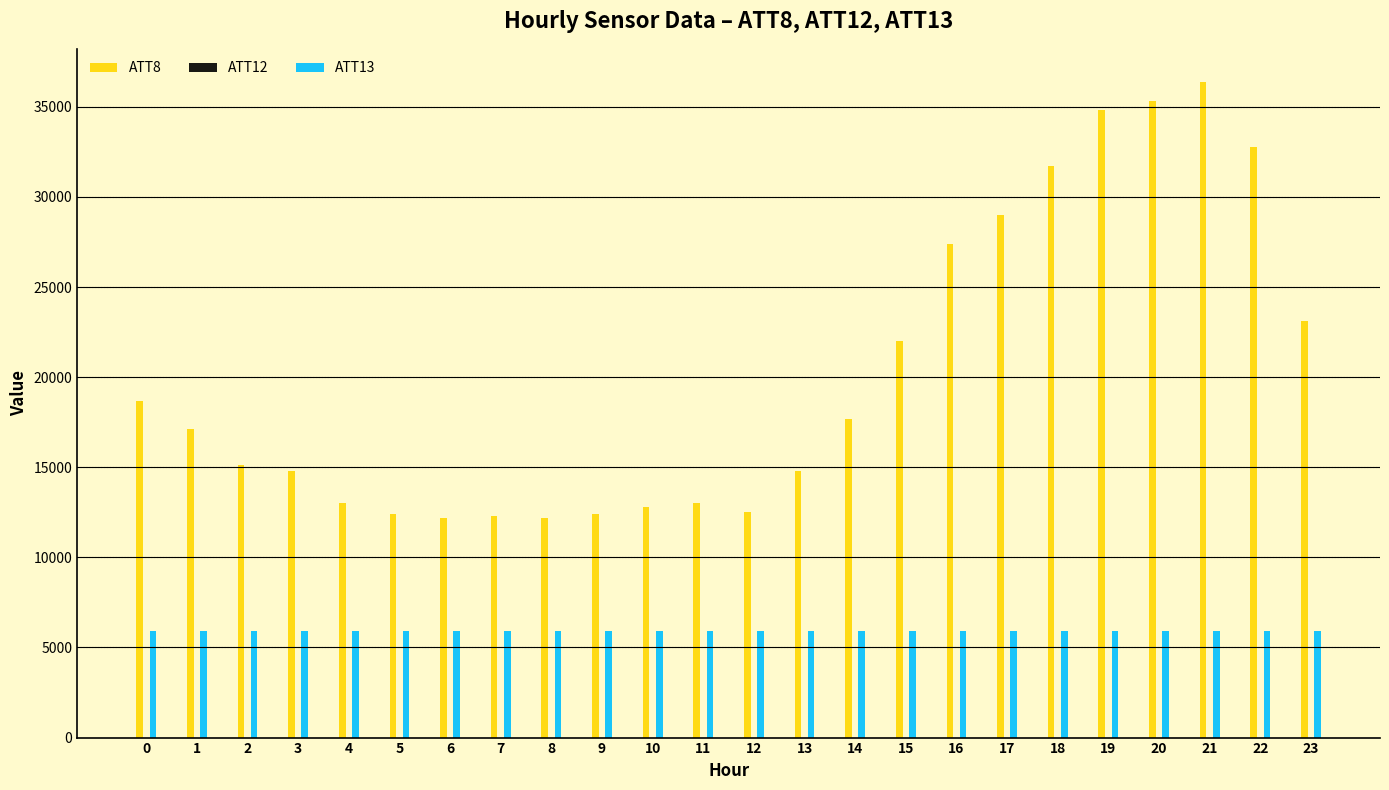

The value of ATT13 at 23 is 9207.8. True or false?

False